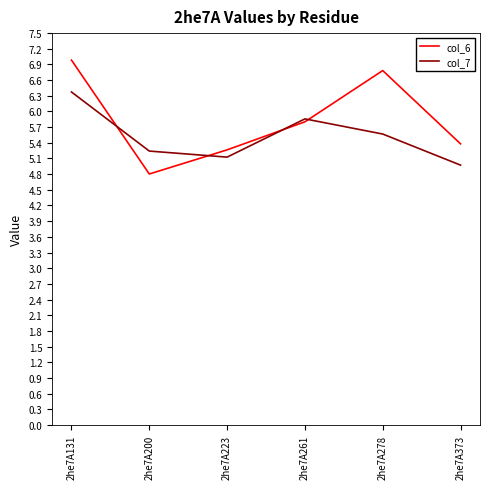

Reading left to right, what are all the values shown in this chart?

col_6: 7.0	4.8	5.3	5.8	6.8	5.4
col_7: 6.4	5.2	5.1	5.9	5.6	5.0